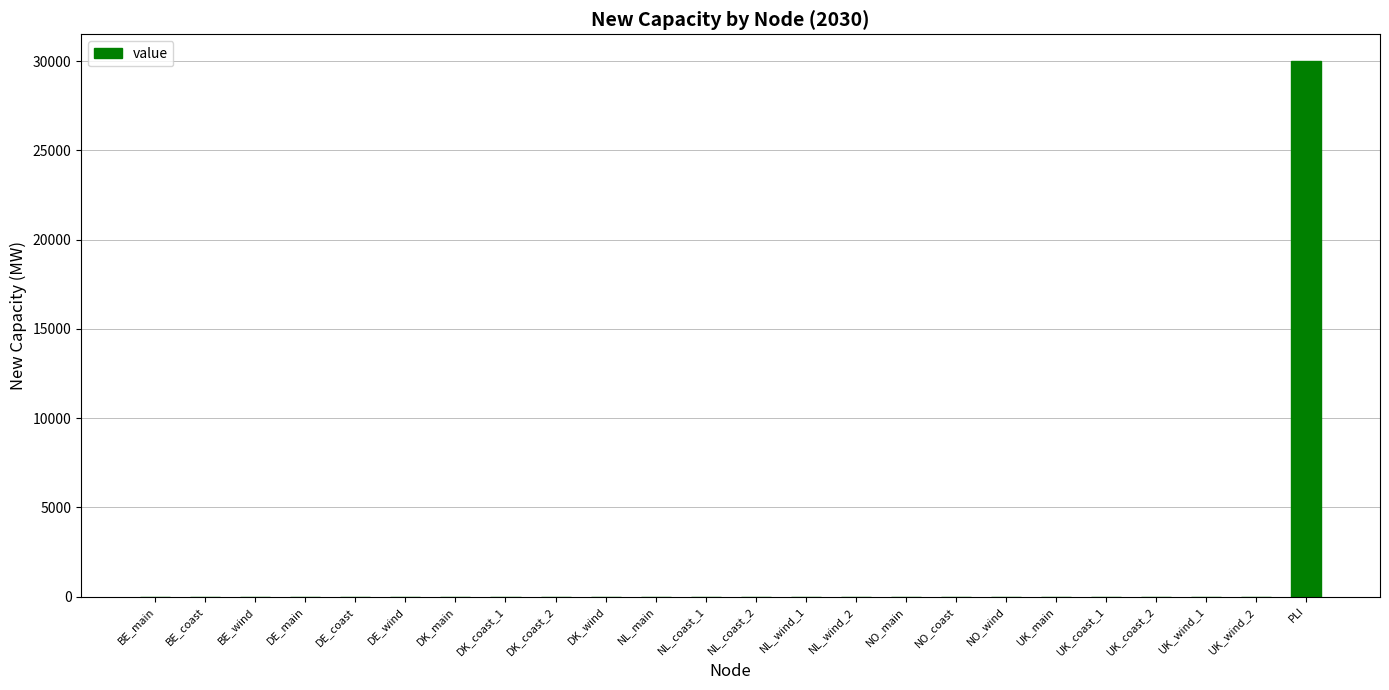

Reading left to right, transcribe all the data shown in this chart.

0	0	0	0	0	0	0	0	0	0	0	0	0	0	0	0	0	0	0	0	0	0	0	30000